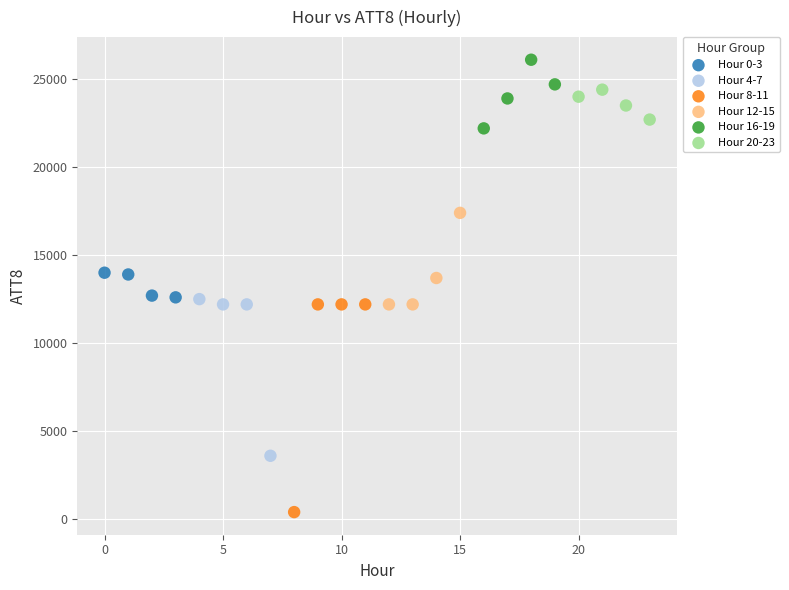

Which series contains the highest Y value?

Hour 16-19